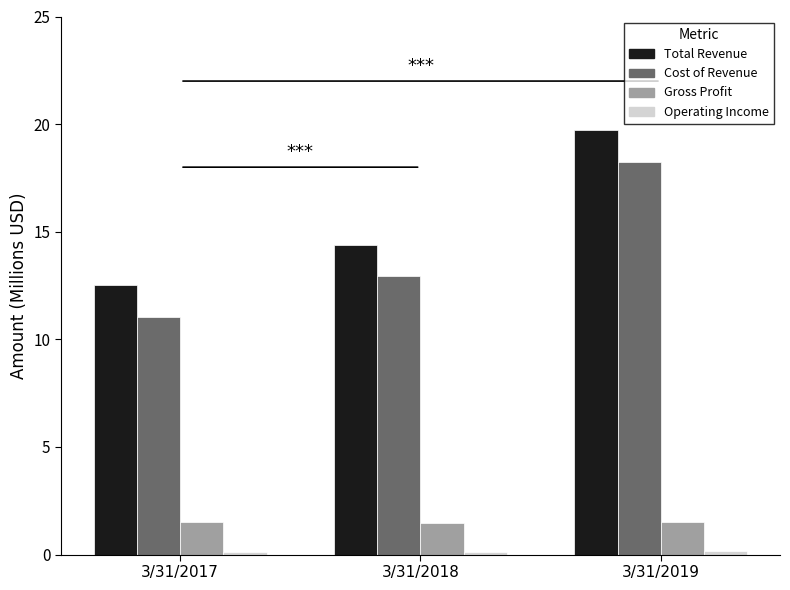

How many series are shown in this chart?

4